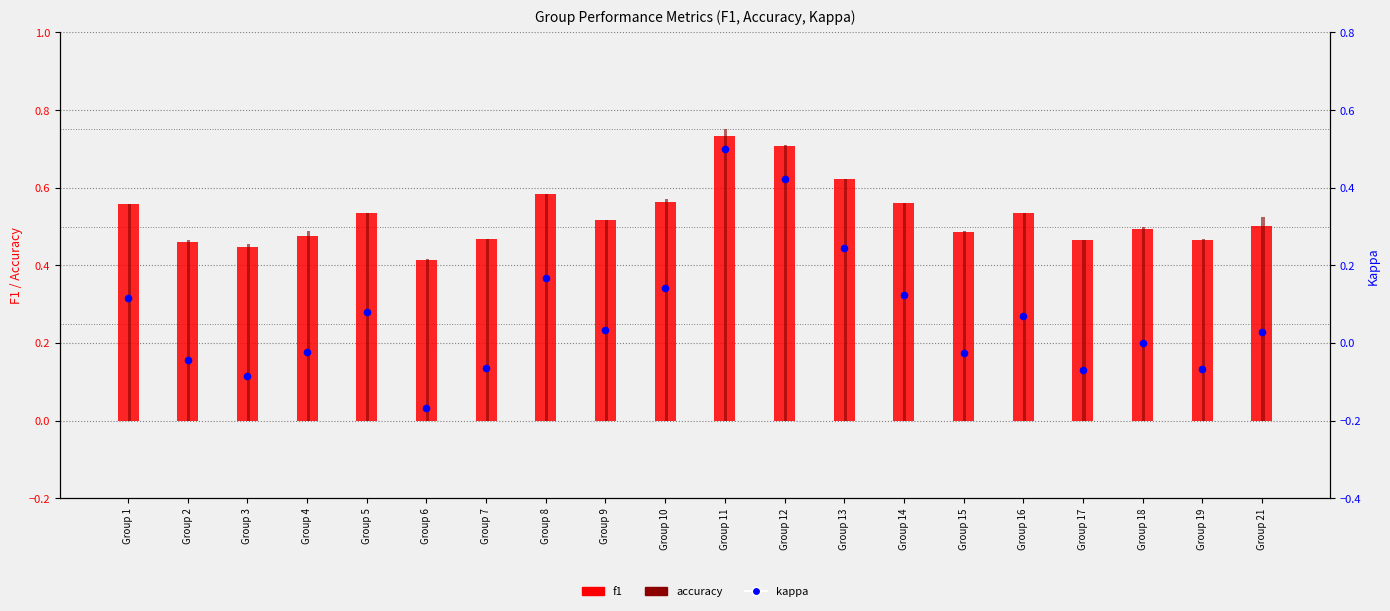

Is the value of kappa at Group 2 greater than the value of accuracy at Group 1?

No